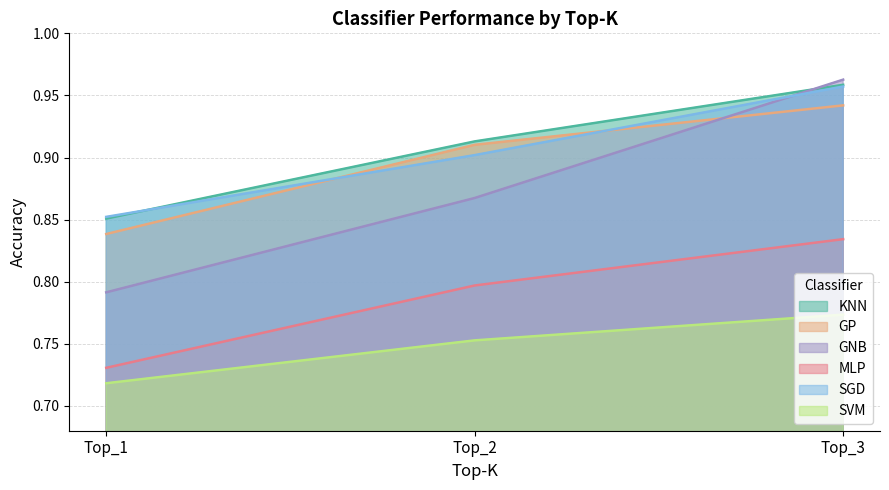

Which has a higher value, Top_3 or Top_1?

Top_3